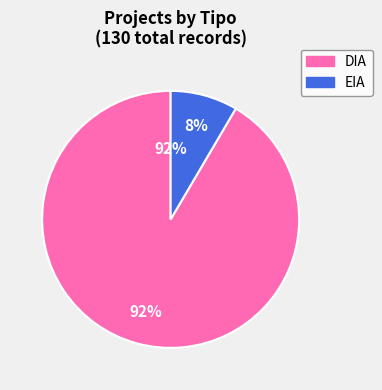

Rank the categories by value from lowest to highest.

EIA, DIA